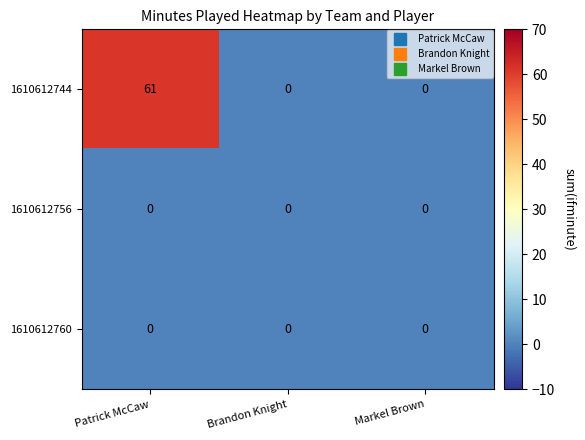

Count the 1610612744 values in the range 0 to 61.

3